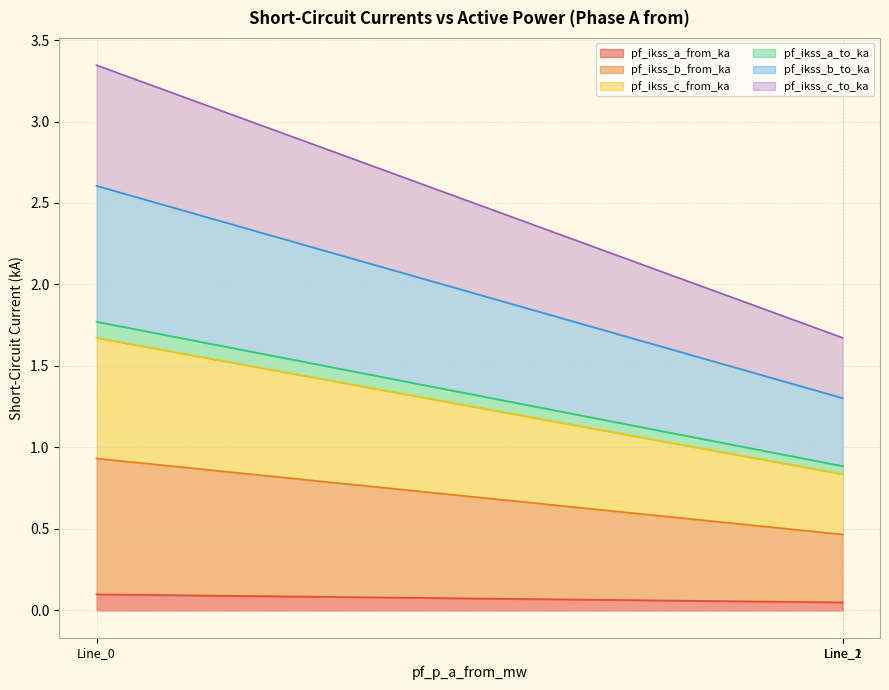

The pf_ikss_c_from_ka series shows 3.0 at Line_0. True or false?

False